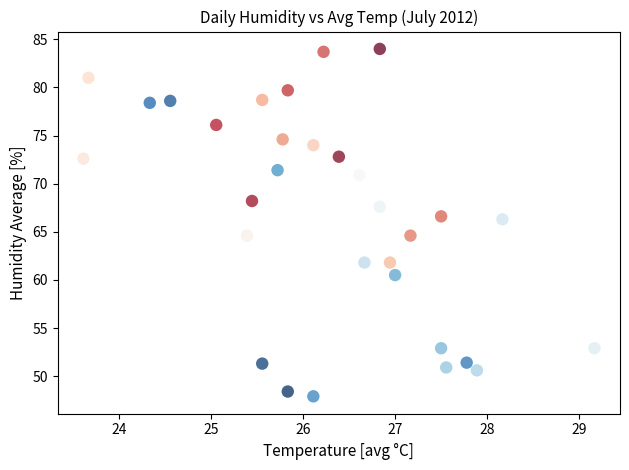

What is the range of X values (max minus min)?

5.6